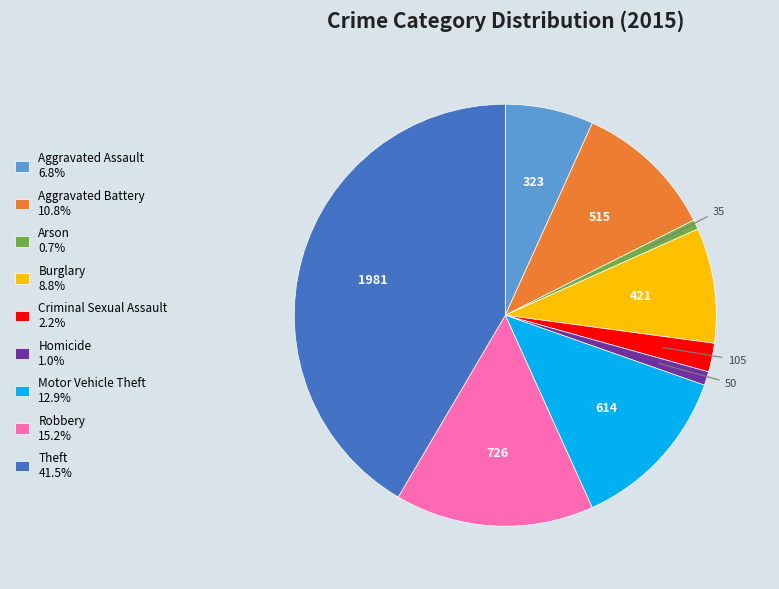

How many slices are in this pie chart?

9